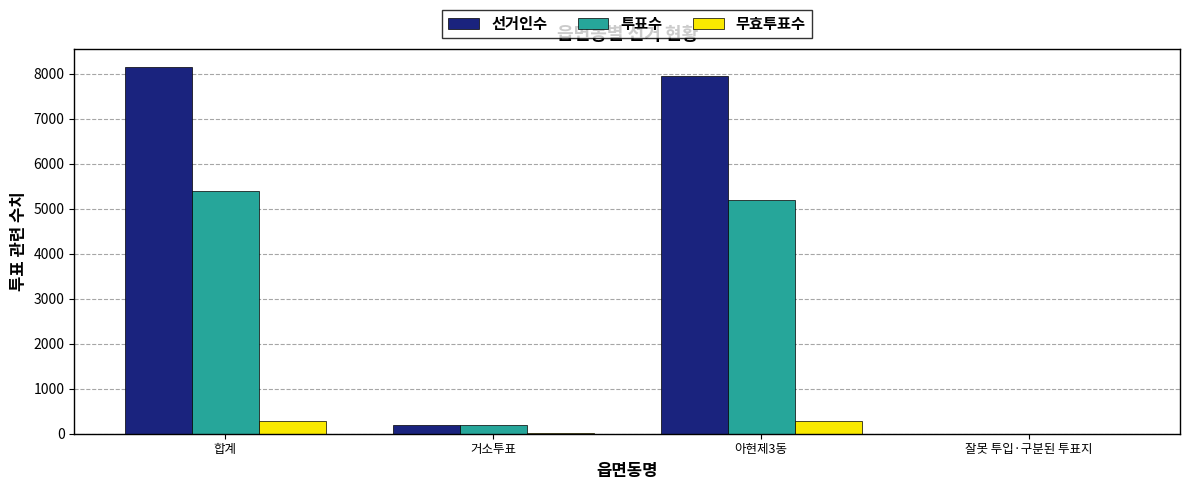

At which category is the sum across all series the highest?

합계